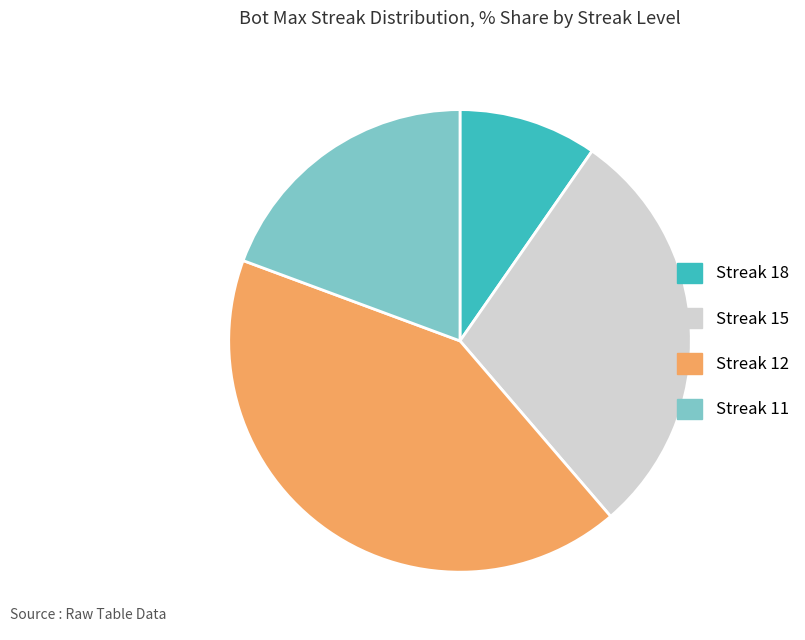

Which slice is the largest?

12